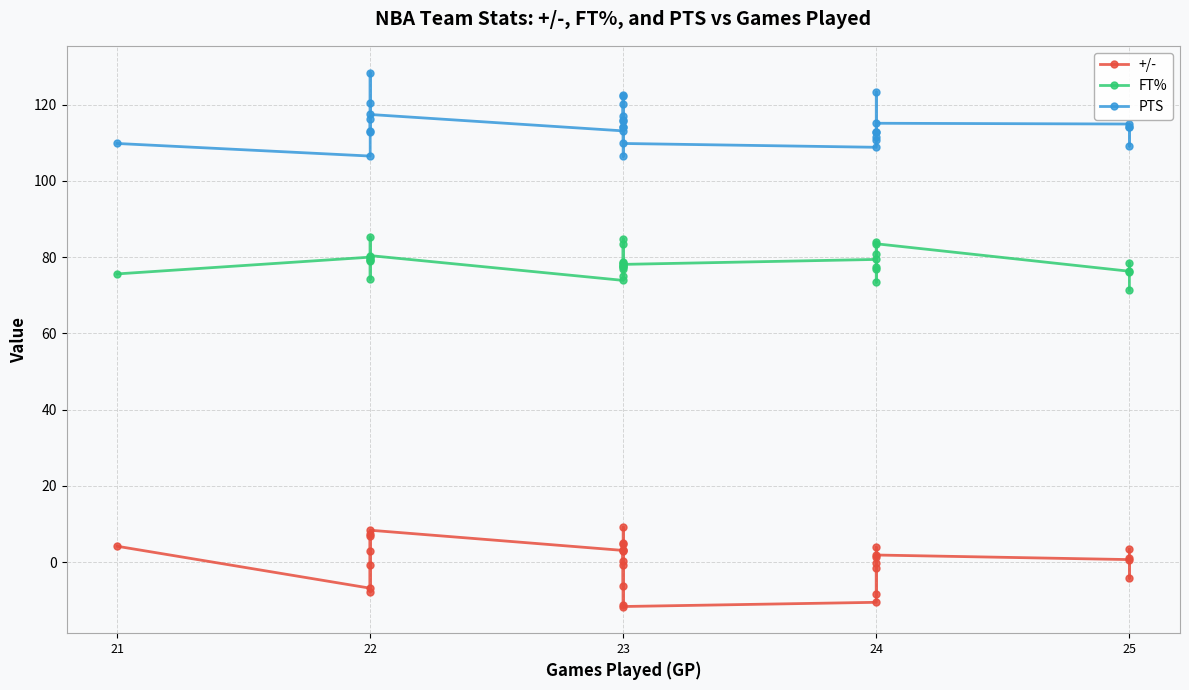

What is the sum of all +/- values?

1.2